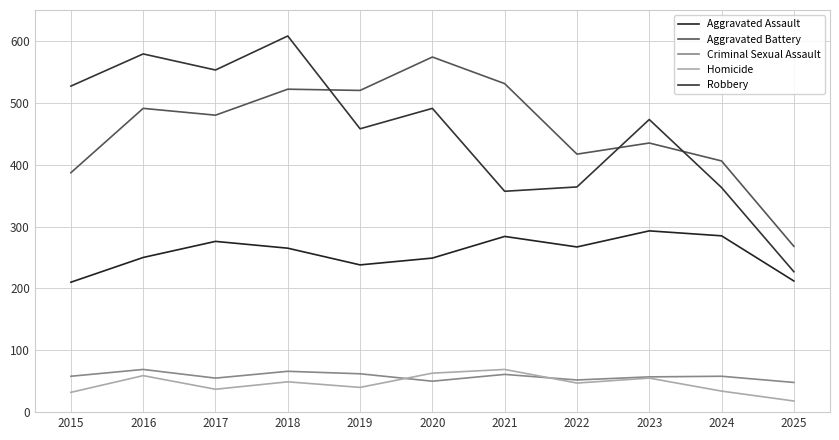

What is the value of the Criminal Sexual Assault point at the 9th from the left?

57